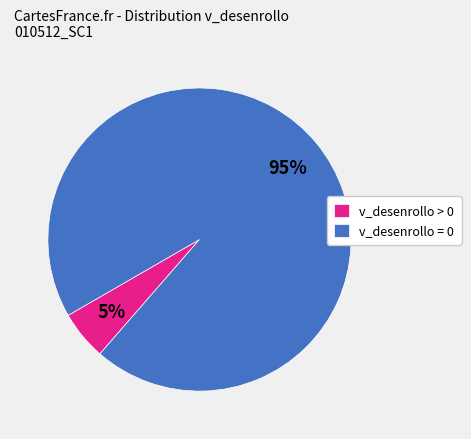

Is it true that v_desenrollo = 0 is 99% of the pie?

False